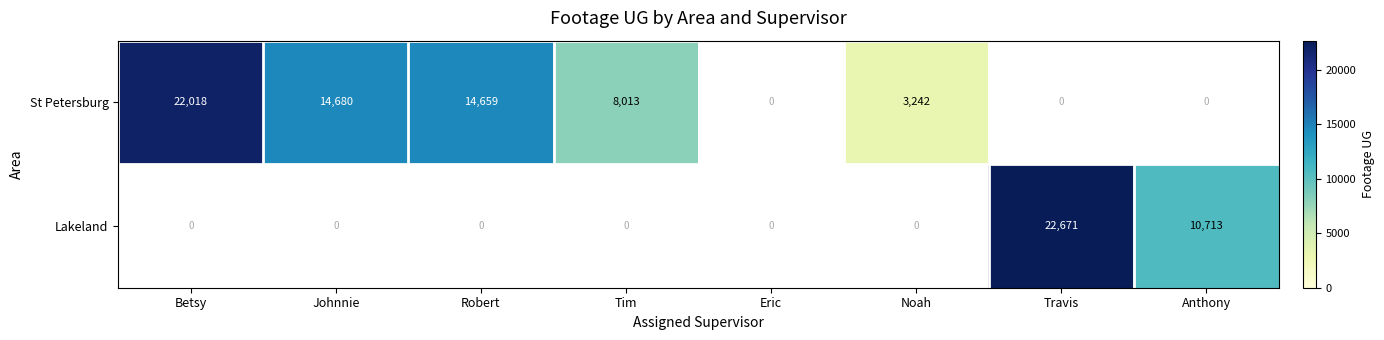

The value of Lakeland at Travis is 35002.8. True or false?

False